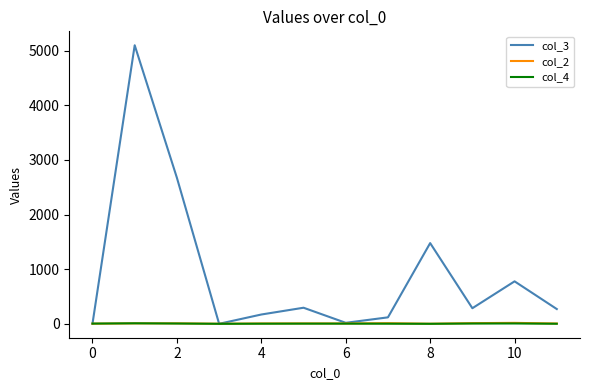

Which series has the largest total across all categories?

col_3